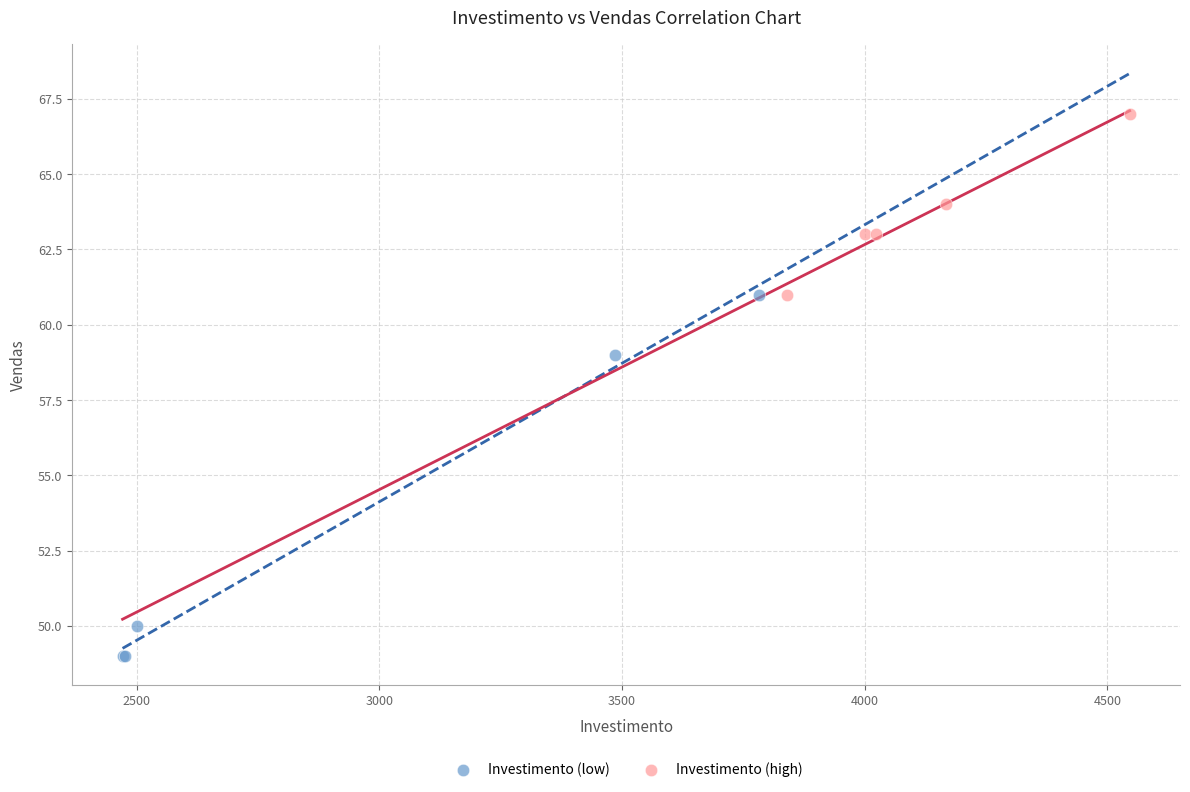

Which series has the widest spread of Y values?

Investimento (low)